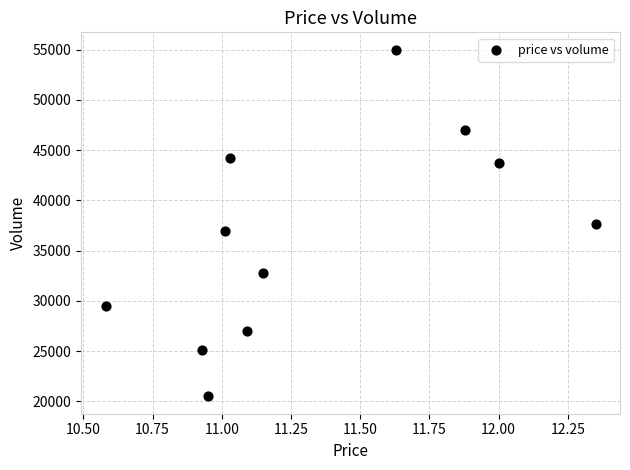

What is the average Y value?

36309